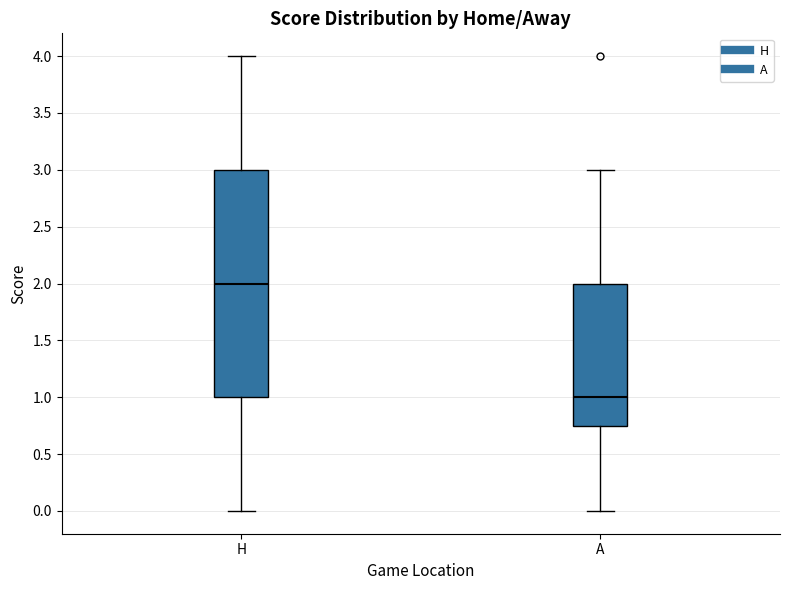

Which box's median line is the lowest?

A